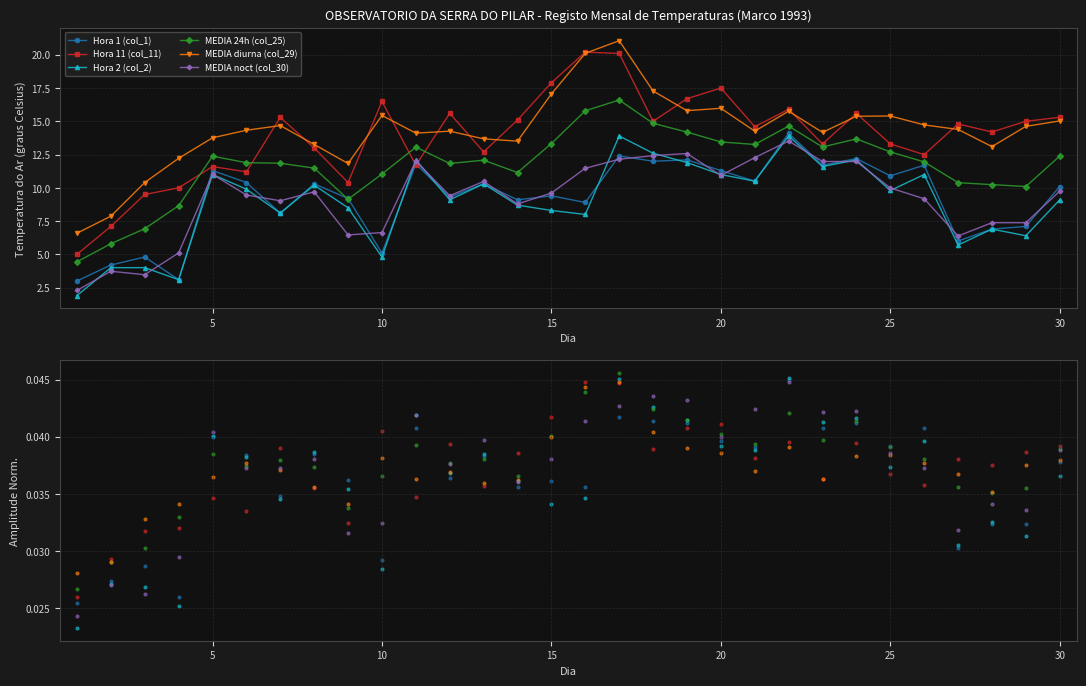

What are all the series names shown in the legend?

Hora 1 (col_1), Hora 11 (col_11), Hora 2 (col_2), MEDIA 24h (col_25), MEDIA diurna (col_29), MEDIA noct (col_30)